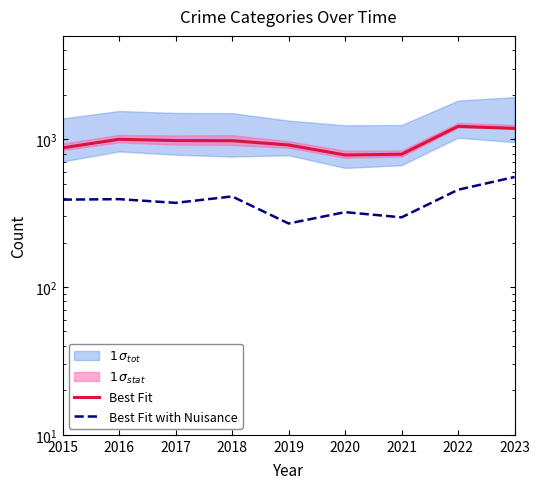

Reading right to left, extract all data points from this chart.

Best Fit: 1183	1222	791	782	914	977	979	999	874
Best Fit with Nuisance: 555	455	296	321	269	410	371	393	390